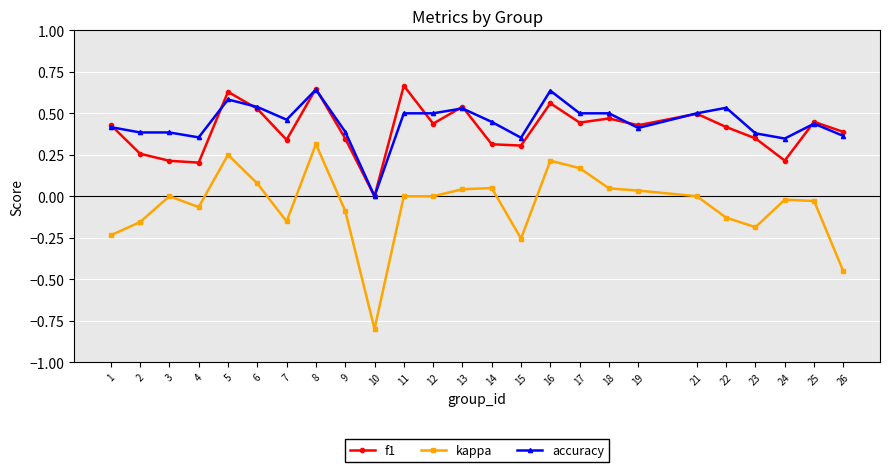

True or false: kappa has a value of -1.4 at 10.

False